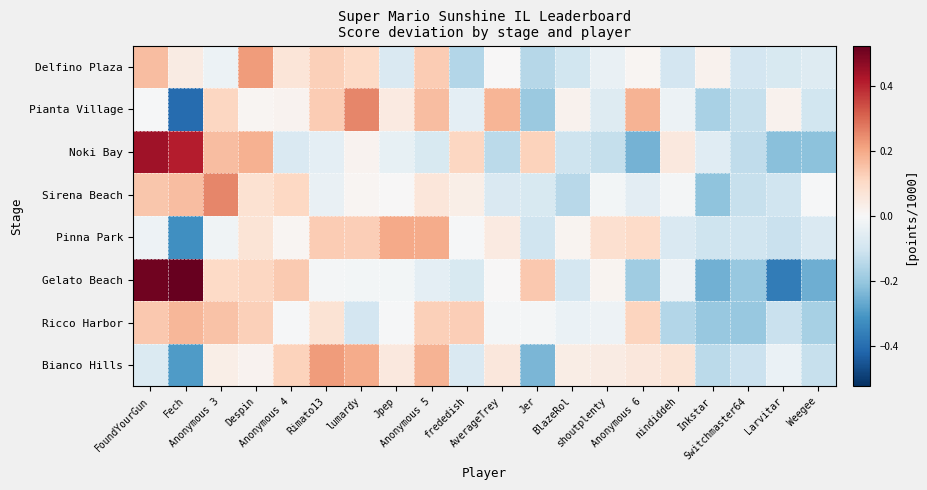

What is the difference between the highest and lowest values at BlazeRol?

0.2